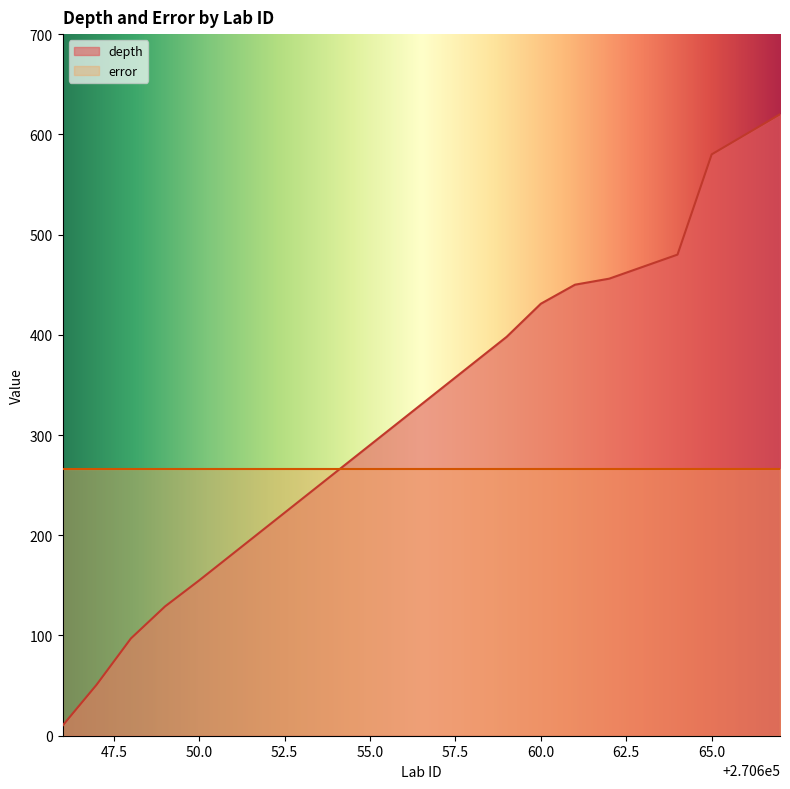

How many categories are shown in the chart?

22